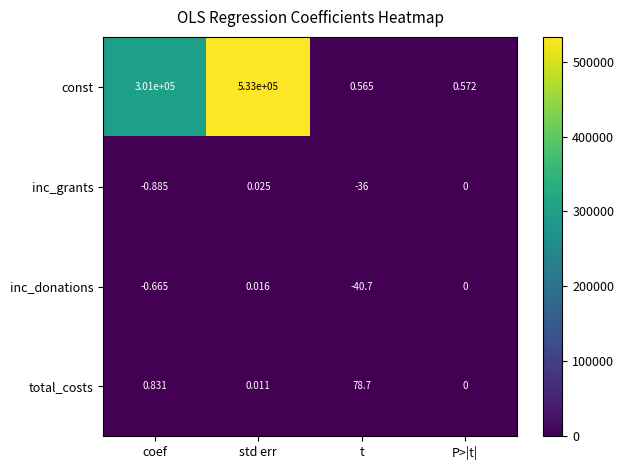

Which category has the highest value across all series?

std err